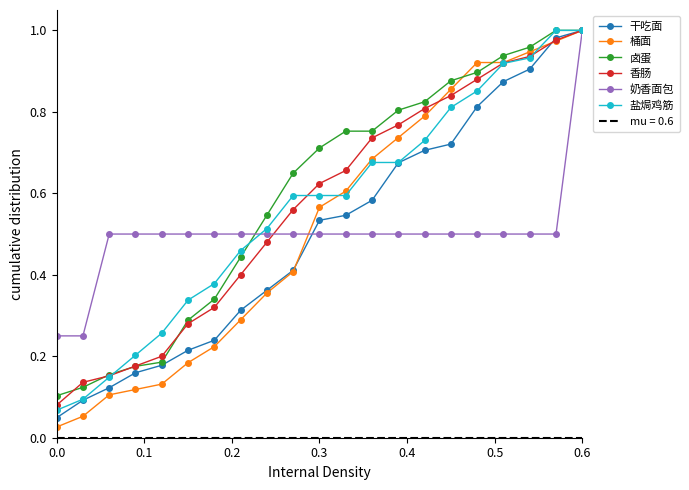

The value of 奶香面包 at 0.3 is 0.5. True or false?

True